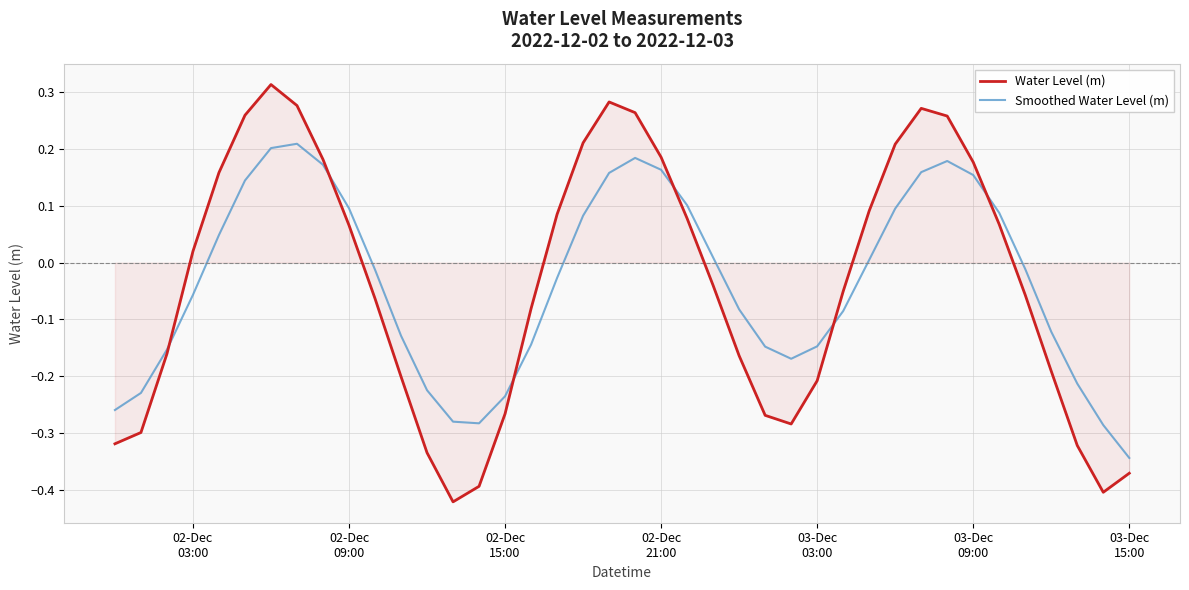

How many interior local valleys does the Smoothed Water Level (m) series have?

2